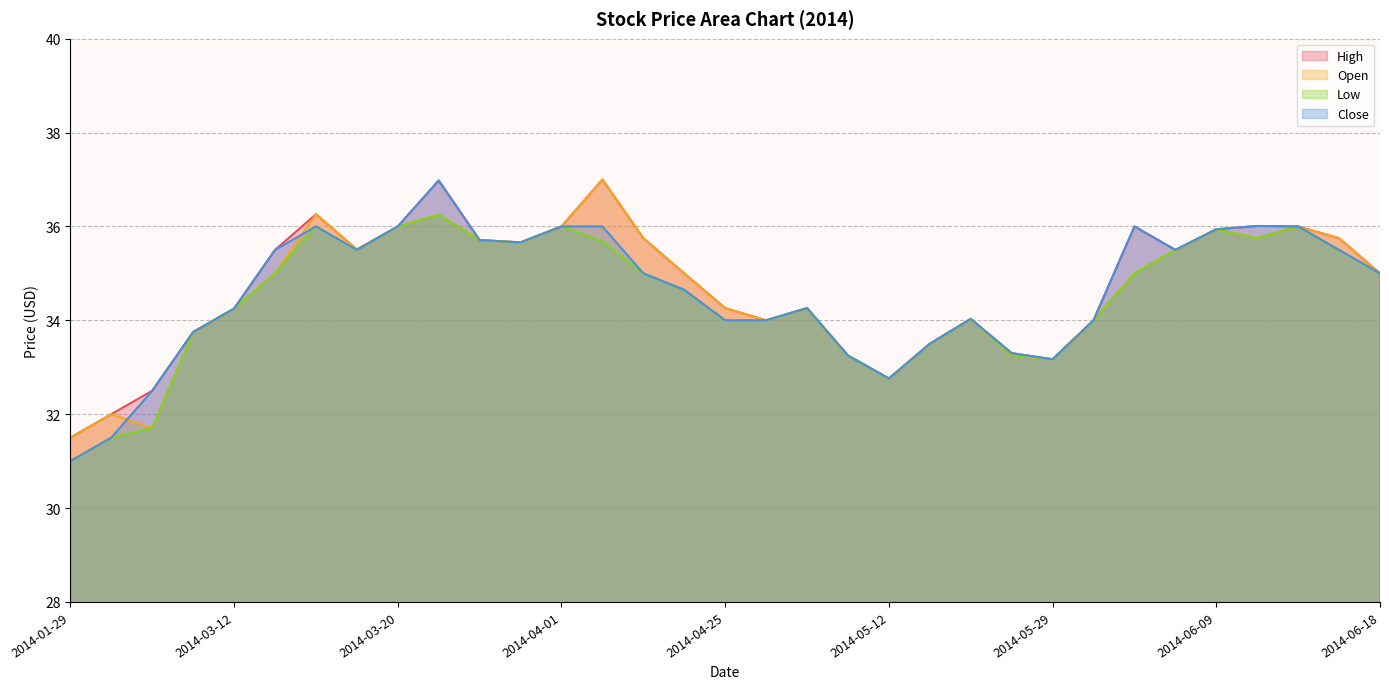

How many categories are shown in the chart?

33